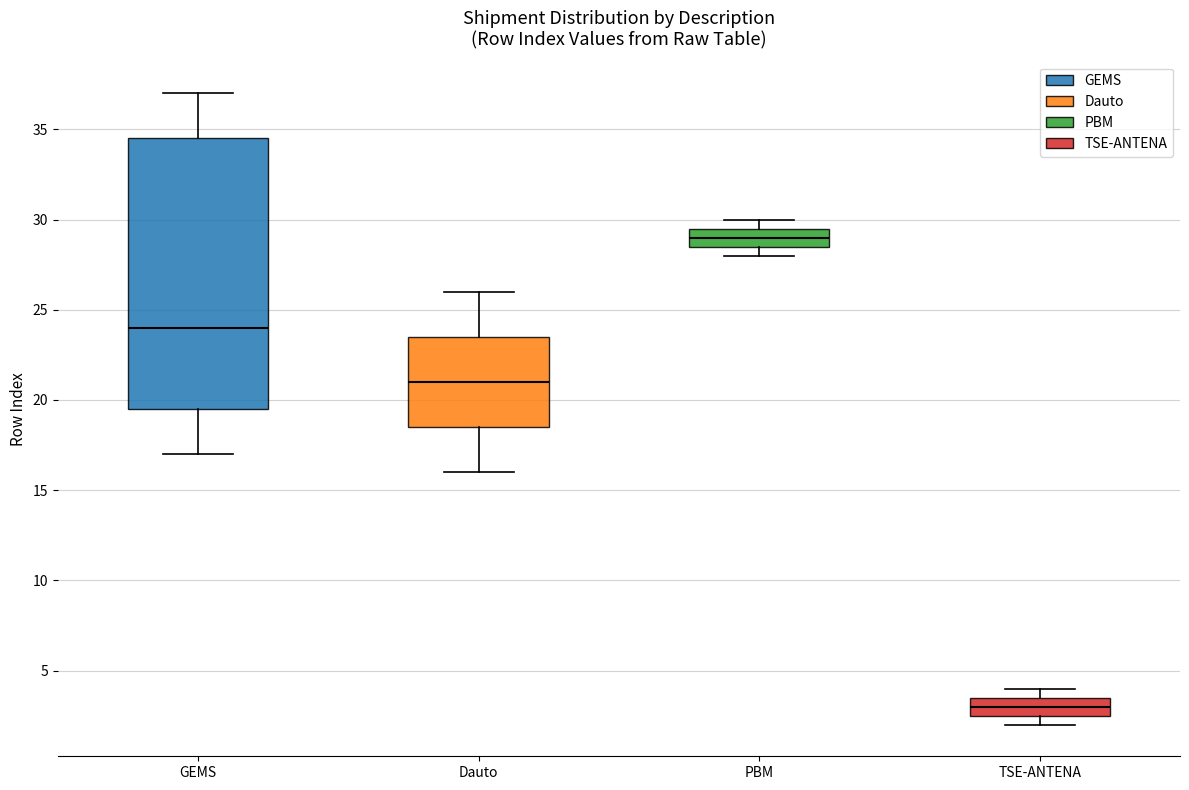

Reading left to right, transcribe this box plot: for each box, give where its median line is, the range the box spans, and where its two whiskers end, as read against the y-axis. The values are not printed on the chart, so give them approximately, as read against the axis.

GEMS: median 24.0, box 19.5 to 34.5, whiskers 17.0 to 37.0
Dauto: median 21.0, box 18.5 to 23.5, whiskers 16.0 to 26.0
PBM: median 29.0, box 28.5 to 29.5, whiskers 28.0 to 30.0
TSE-ANTENA: median 3.0, box 2.5 to 3.5, whiskers 2.0 to 4.0